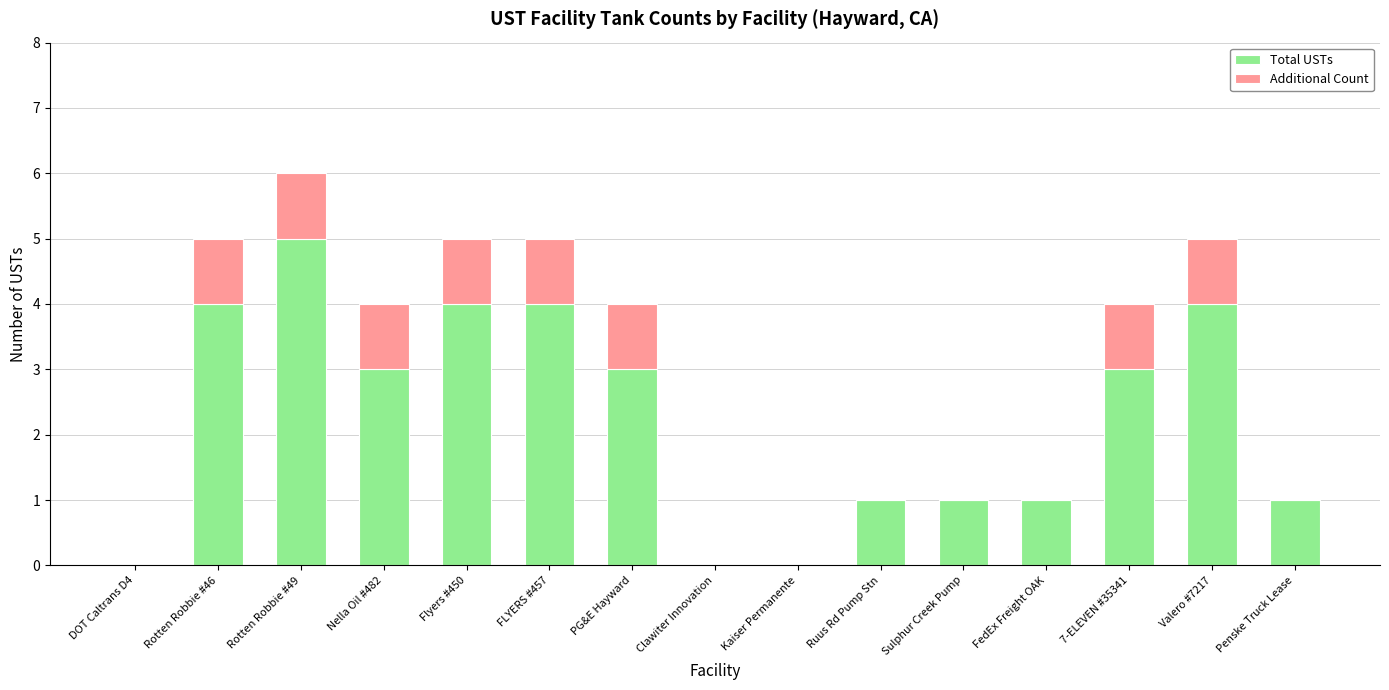

What is the total value across all series at Nella Oil #482?

4